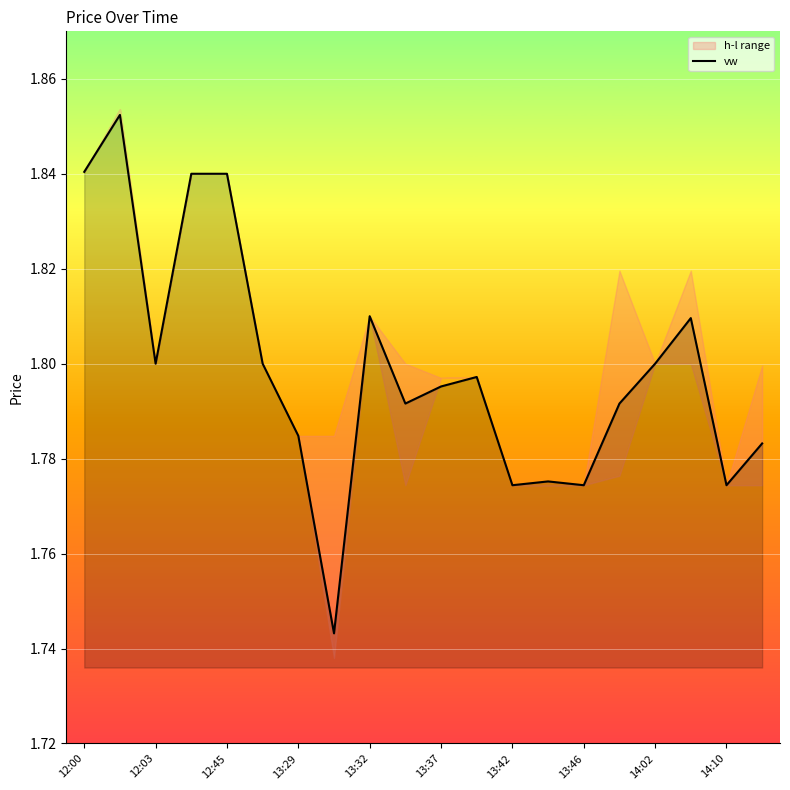

How many lines are shown in the chart?

1